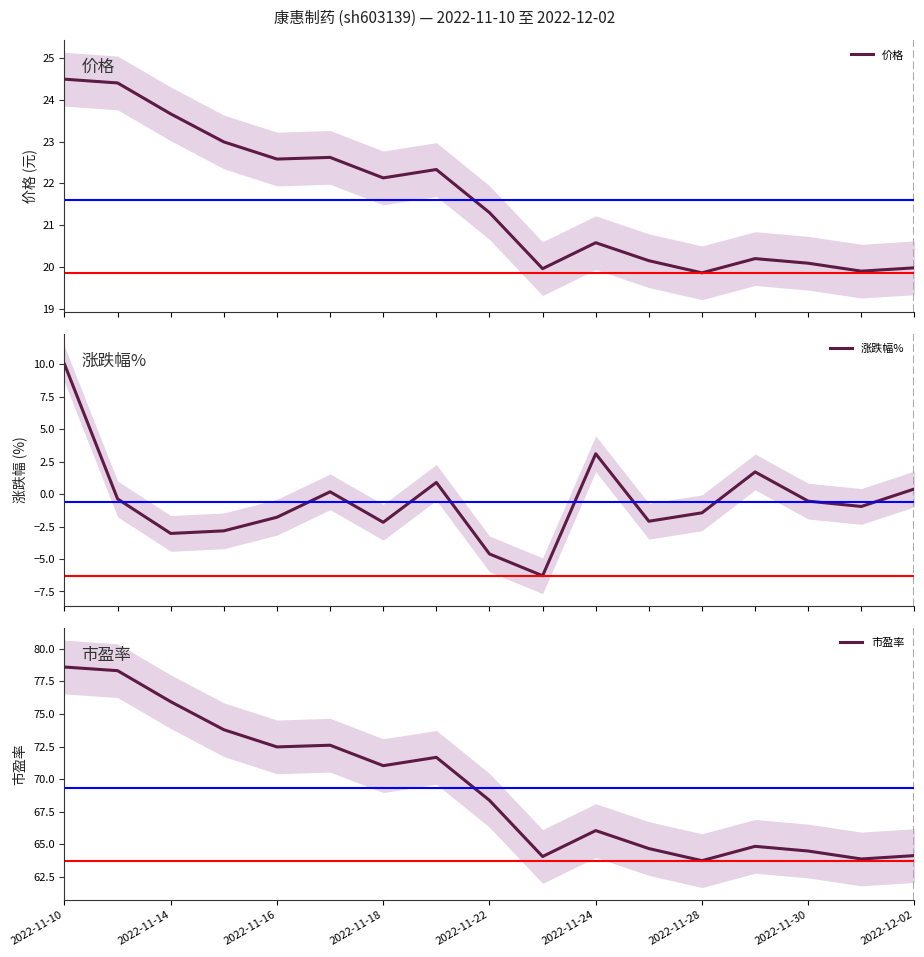

Is the value of 市盈率 at 9 greater than the value of 价格 at 2022-11-10?

Yes